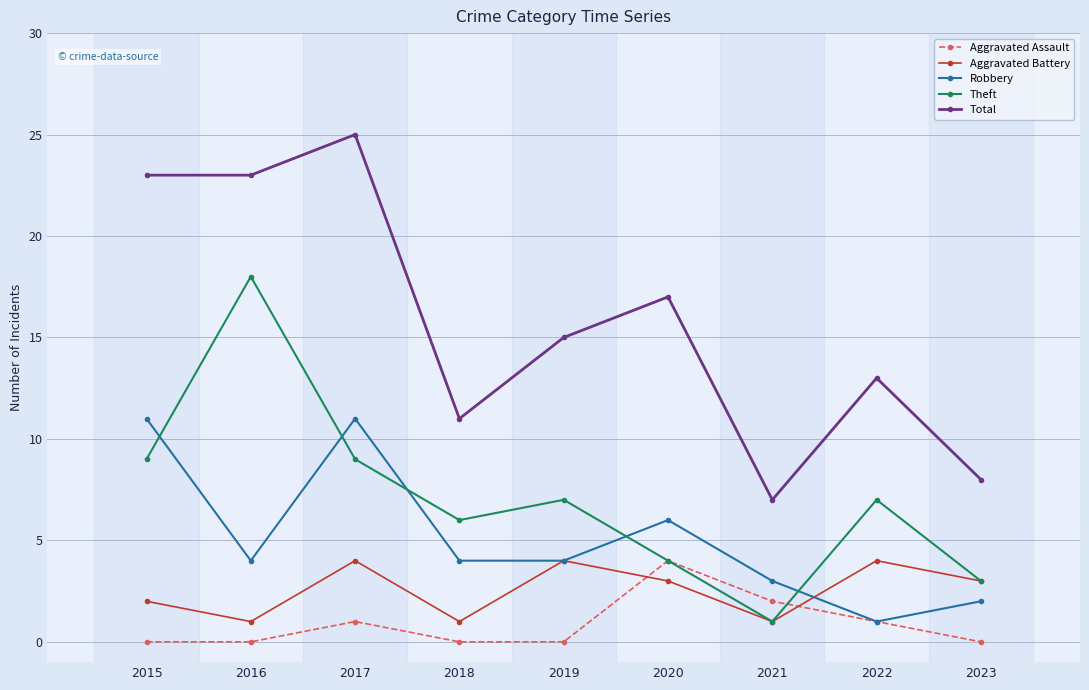

Rank the series at 2017 from lowest to highest value.

Aggravated Assault, Aggravated Battery, Theft, Robbery, Total